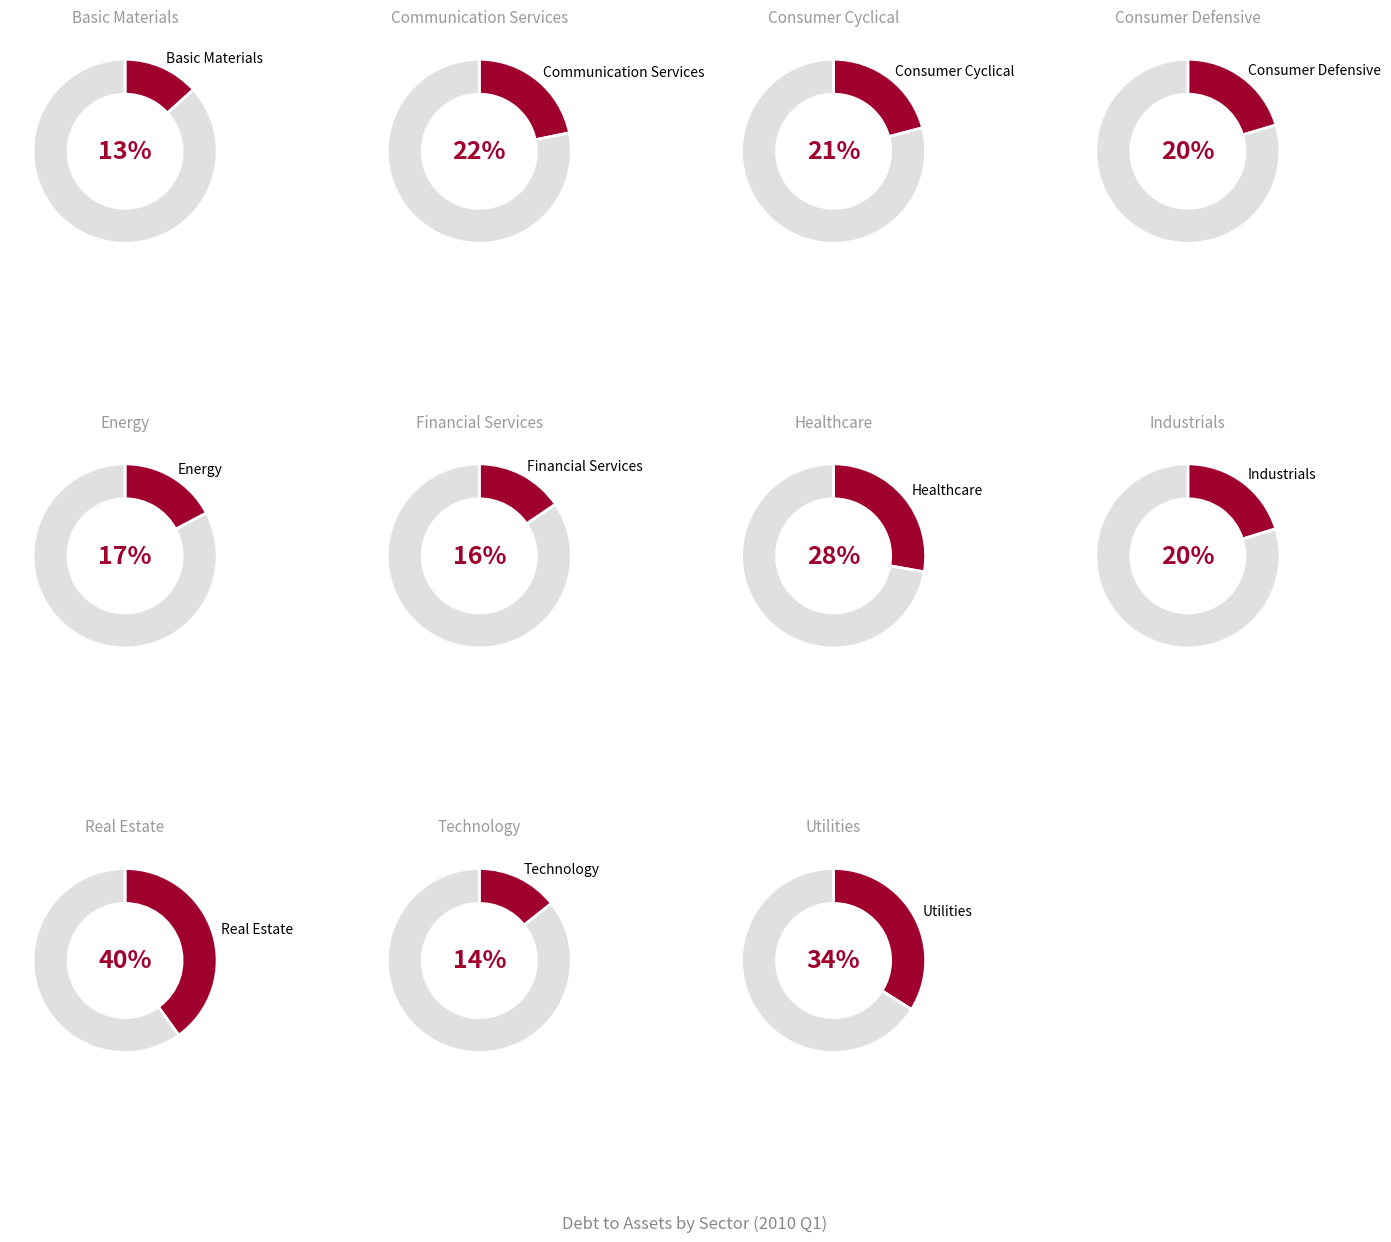

Rank the categories by value from lowest to highest.

Basic Materials, Technology, Financial Services, Energy, Industrials, Consumer Defensive, Consumer Cyclical, Communication Services, Healthcare, Utilities, Real Estate